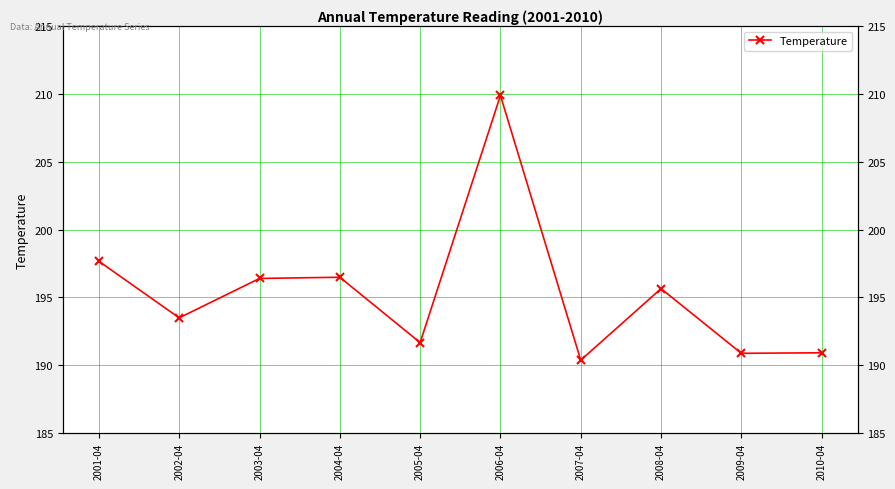

What value does the data have at 2005-04?

191.7